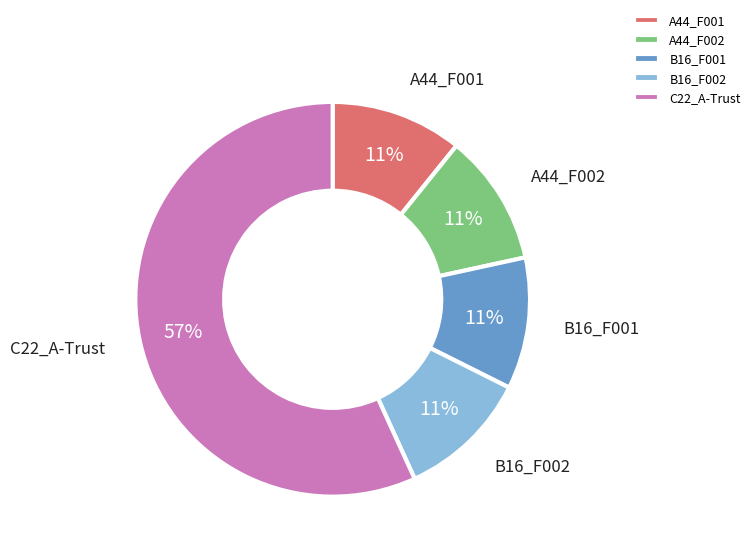

Which slice is the largest?

C22_A-Trust